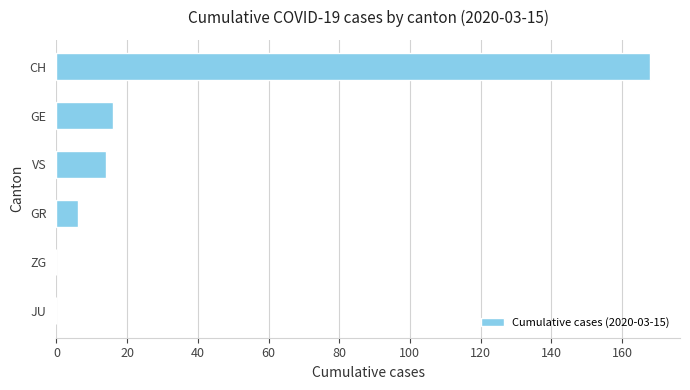

At which category does the chart reach its peak across all series?

CH